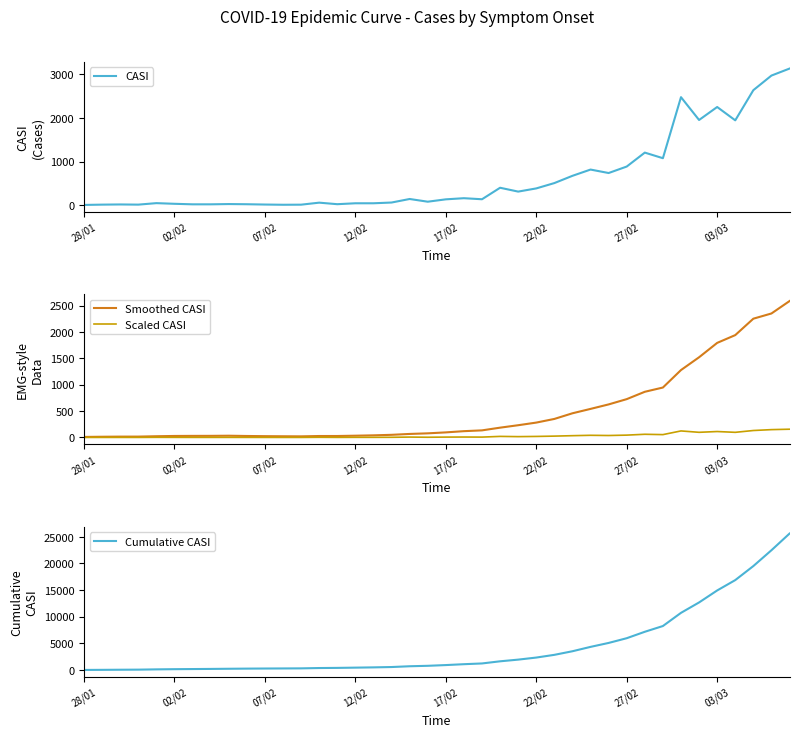

What is the maximum value for Cumulative CASI?

25608